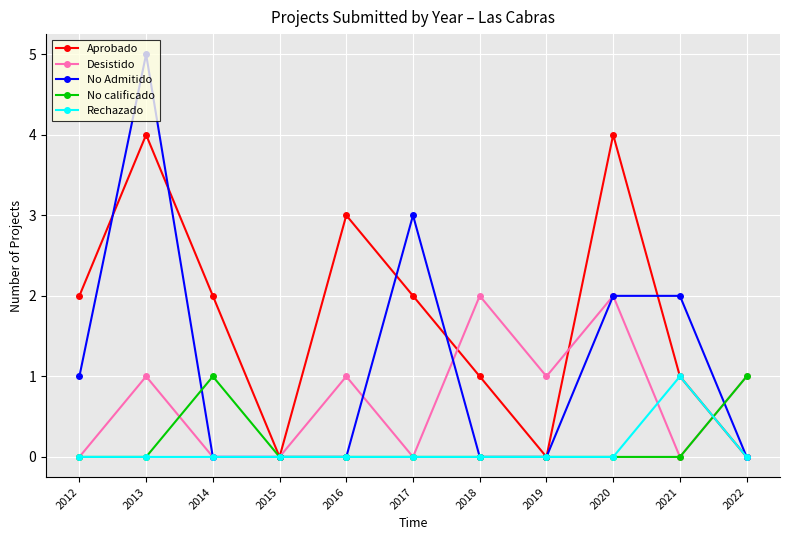

How many categories are shown in the chart?

11